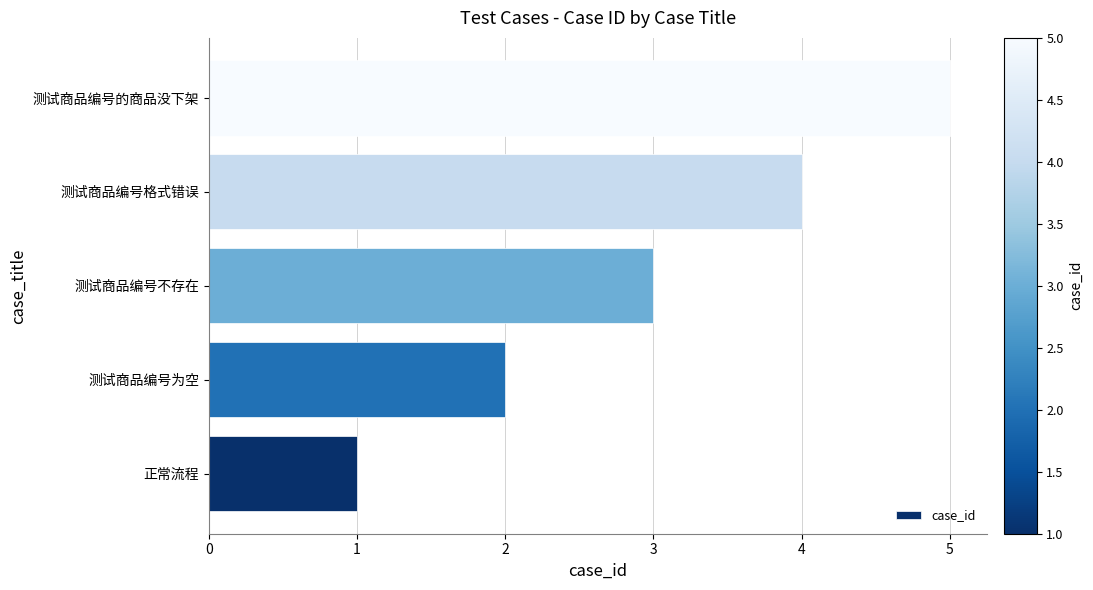

List the labels in order of value, largest first.

测试商品编号的商品没下架, 测试商品编号格式错误, 测试商品编号不存在, 测试商品编号为空, 正常流程